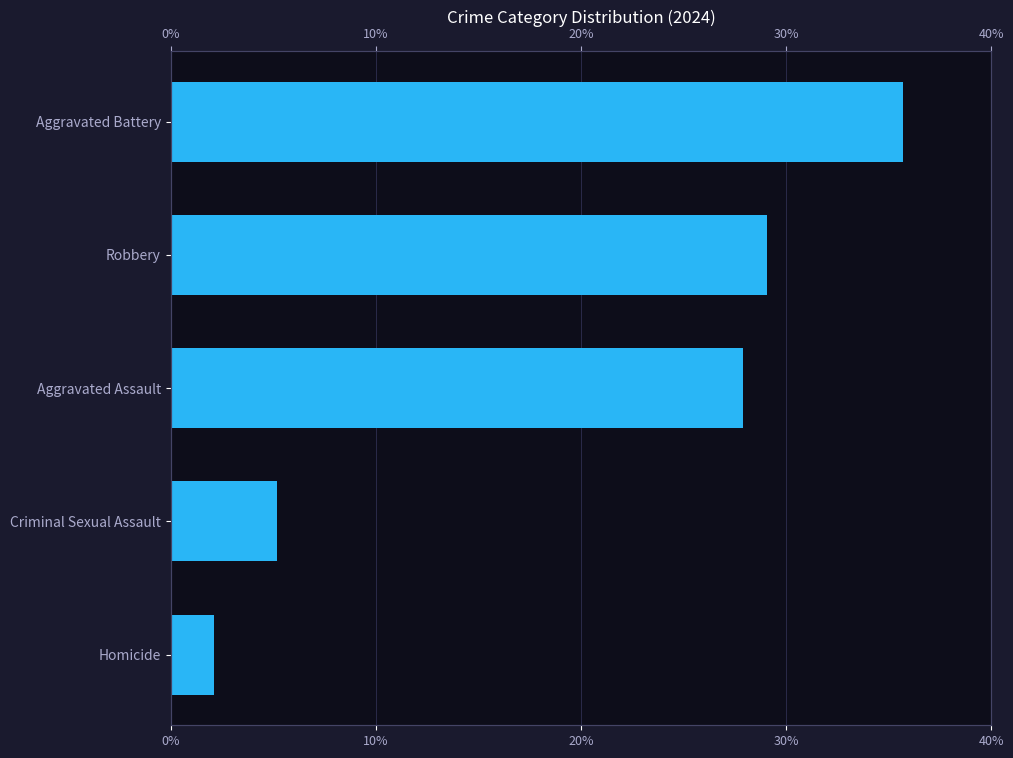

Reading left to right, extract all data points from this chart.

2.1	5.2	27.9	29.1	35.7